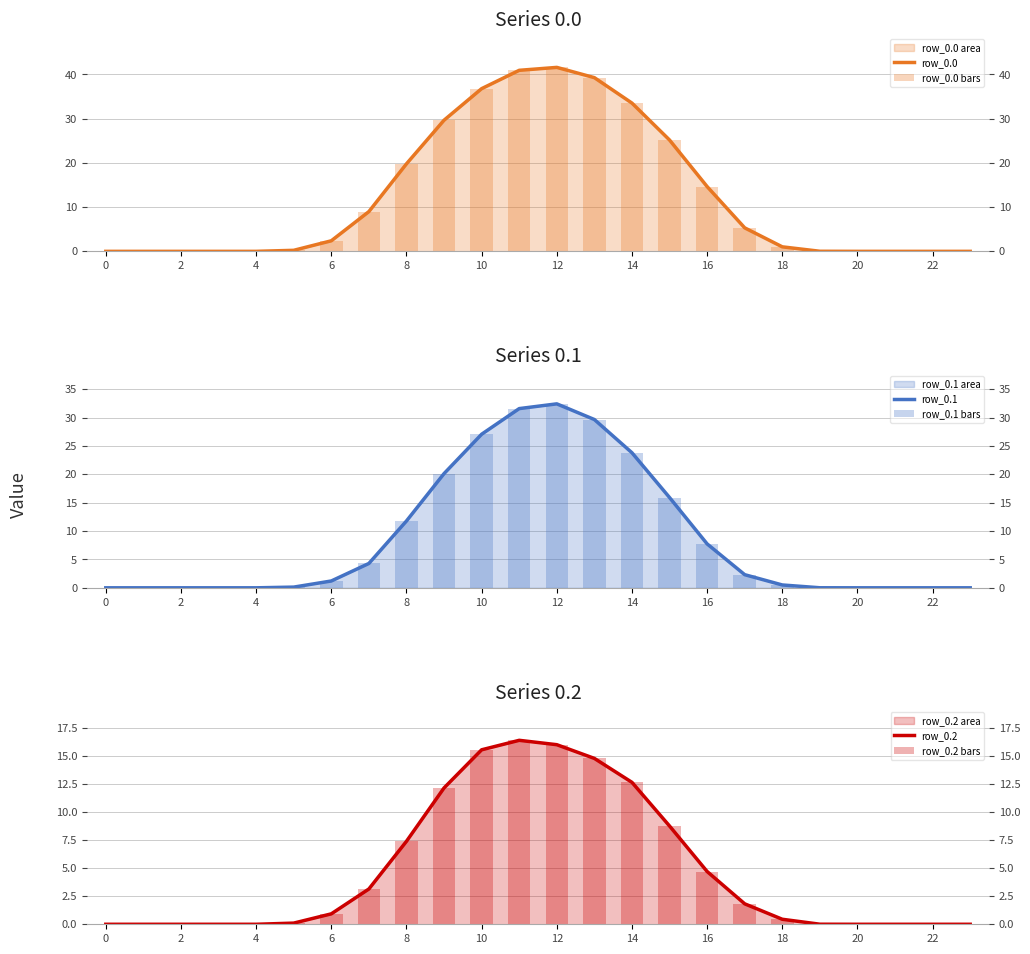

At which category is the sum across all series the highest?

12